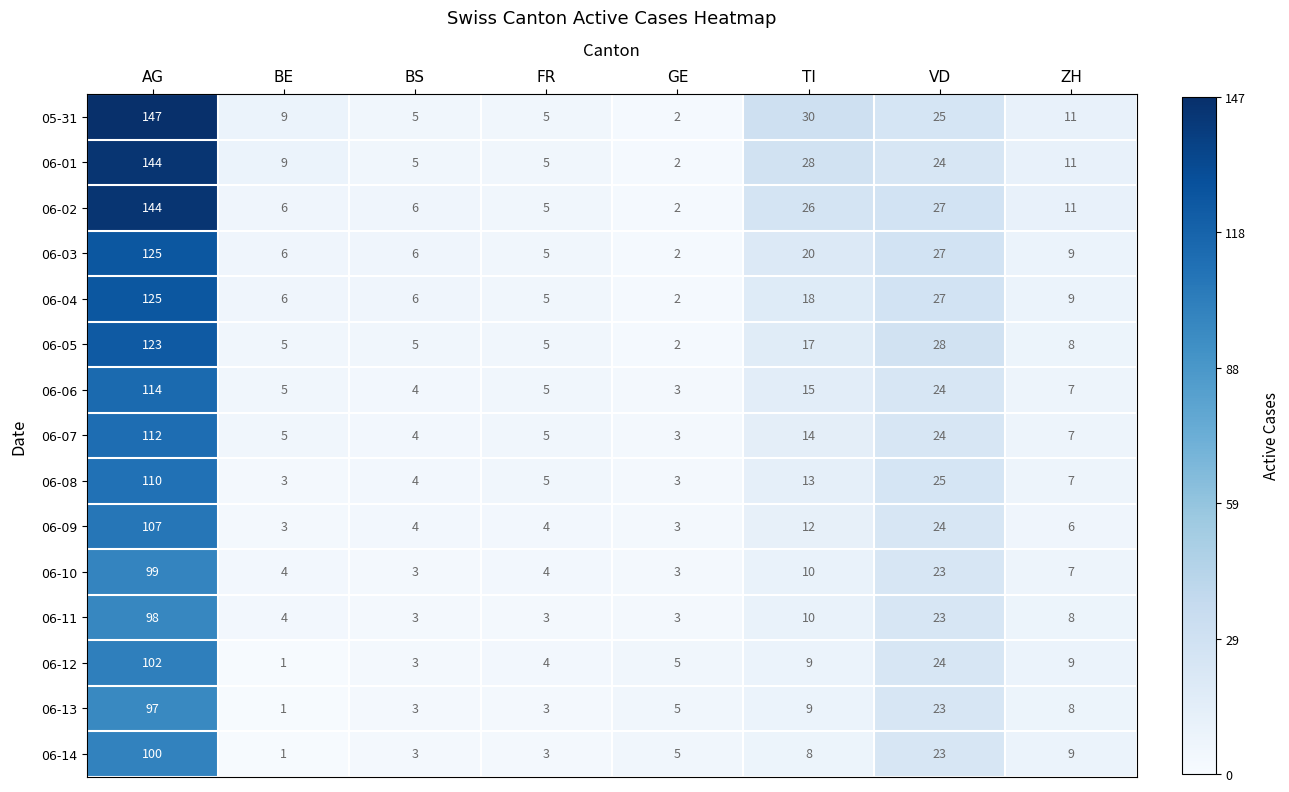

The 06-05 series shows 17 at TI. True or false?

True